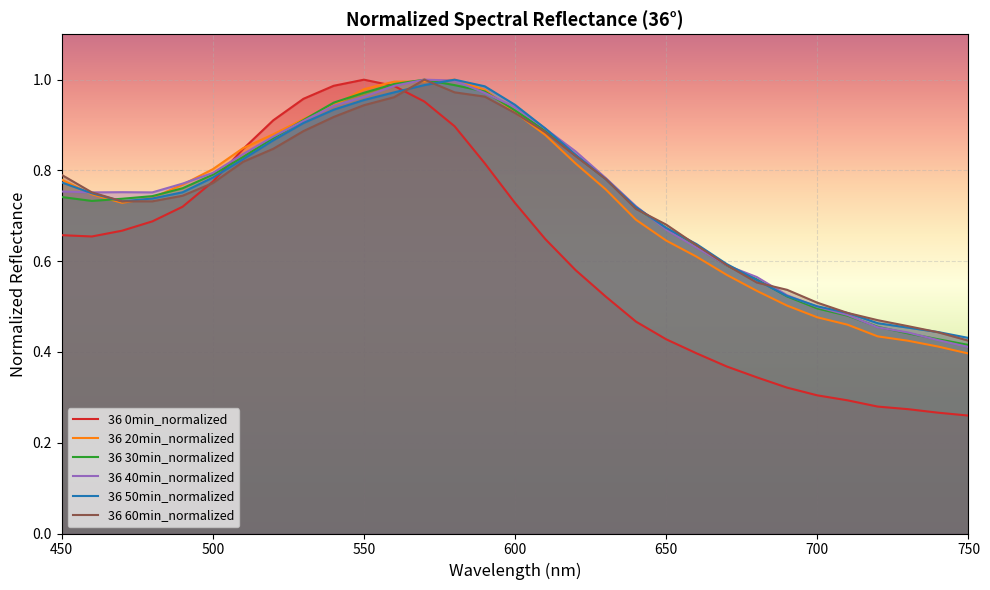

What is the average value of the 36 40min_normalized series?

0.7